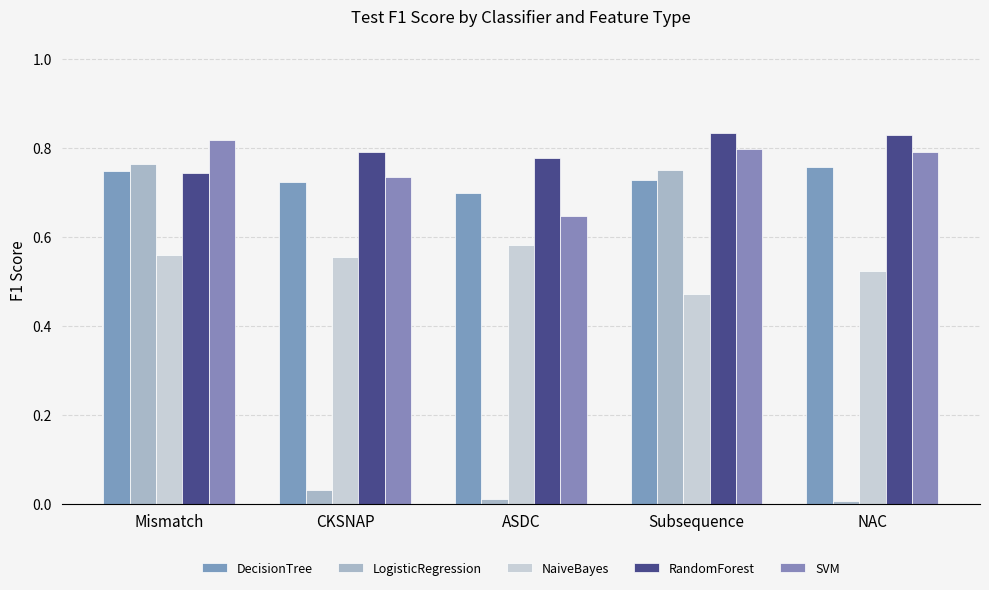

How many categories are shown in the chart?

5